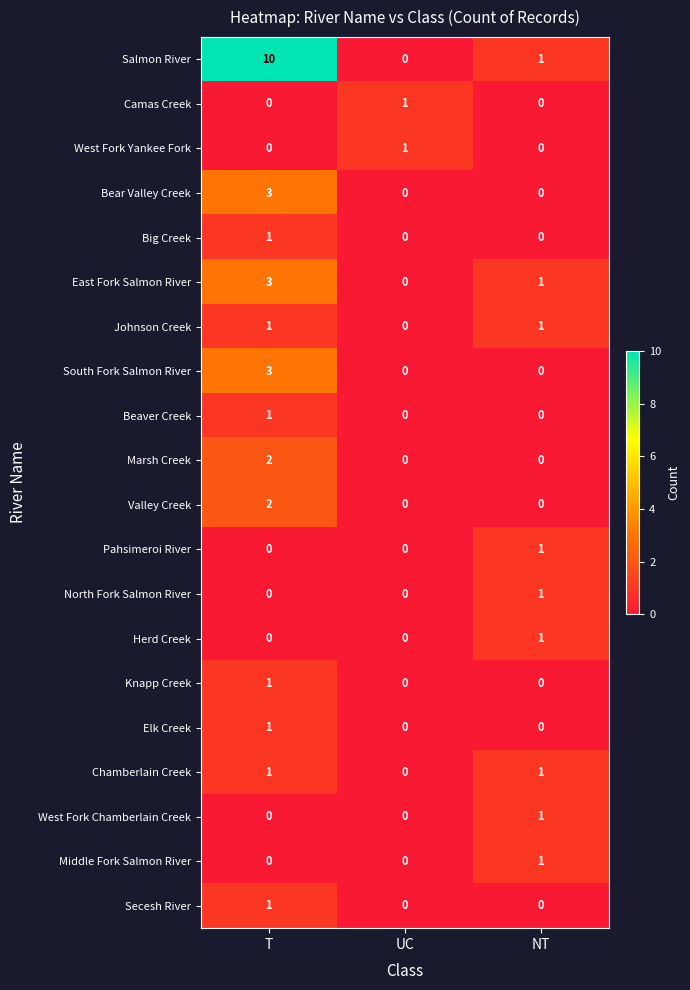

Which series has the largest range (max minus min)?

Salmon River